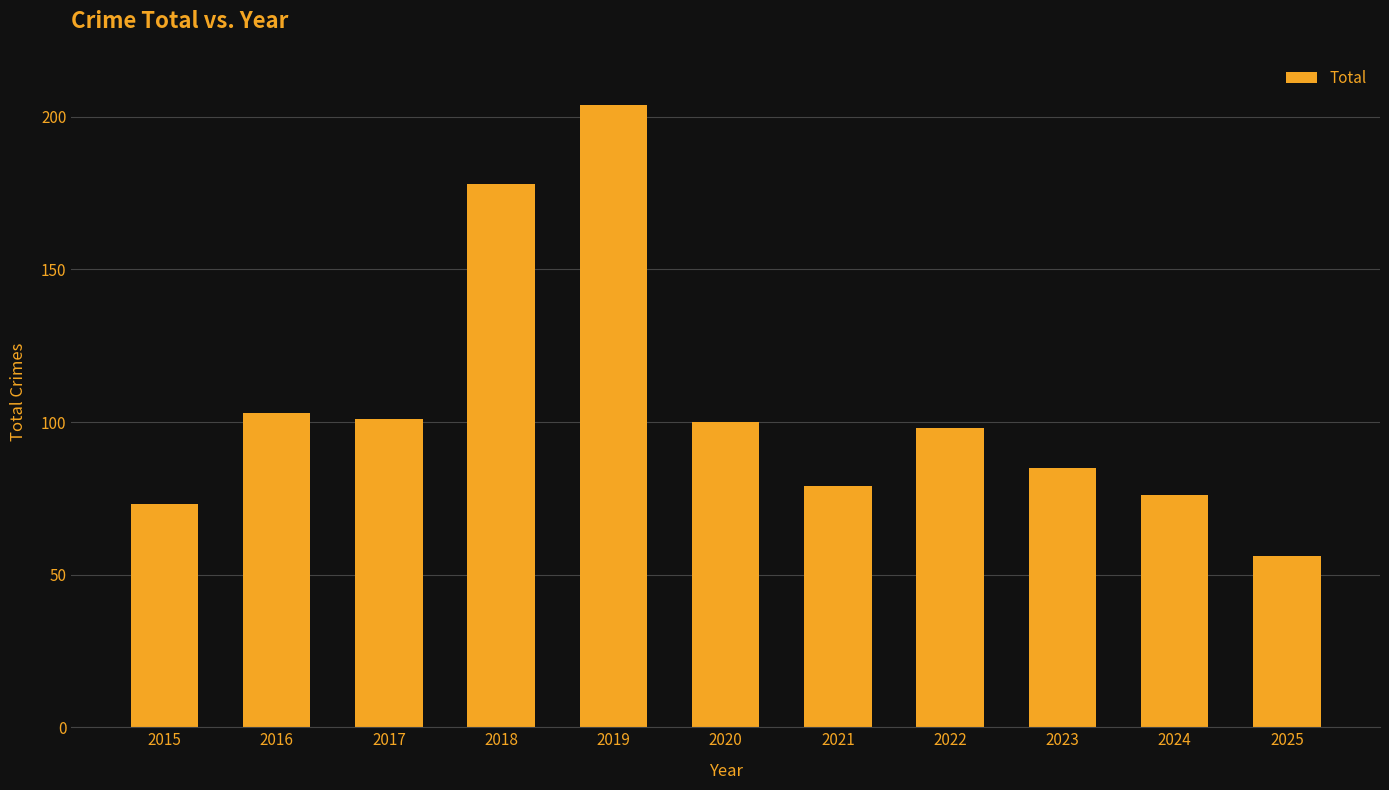

Reading left to right, what are all the values shown in this chart?

2015=73	2016=103	2017=101	2018=178	2019=204	2020=100	2021=79	2022=98	2023=85	2024=76	2025=56